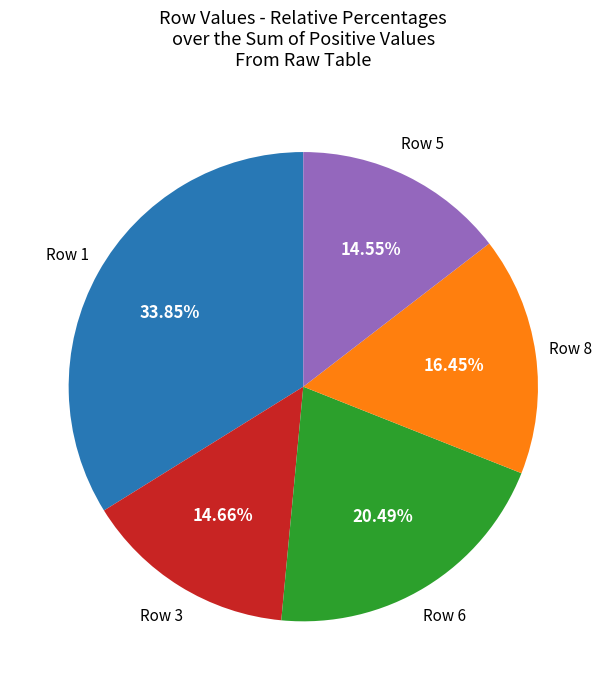

Is there a majority slice in this chart?

No